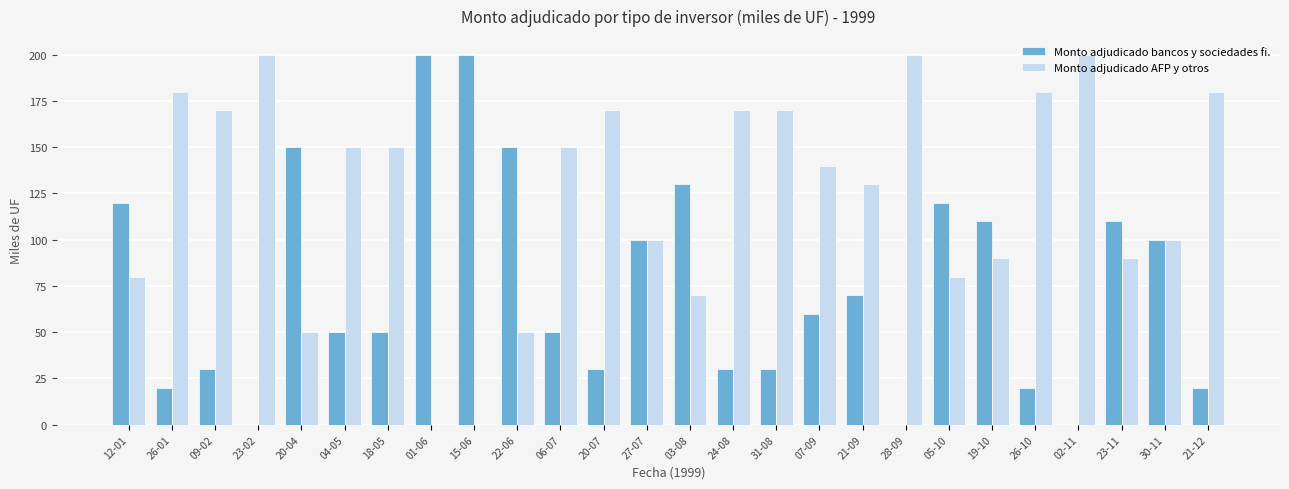

Reading right to left, list all the values displayed in this chart.

Monto adjudicado bancos y sociedades fi.: 20	100	110	0	20	110	120	0	70	60	30	30	130	100	30	50	150	200	200	50	50	150	0	30	20	120
Monto adjudicado AFP y otros: 180	100	90	200	180	90	80	200	130	140	170	170	70	100	170	150	50	0	0	150	150	50	200	170	180	80